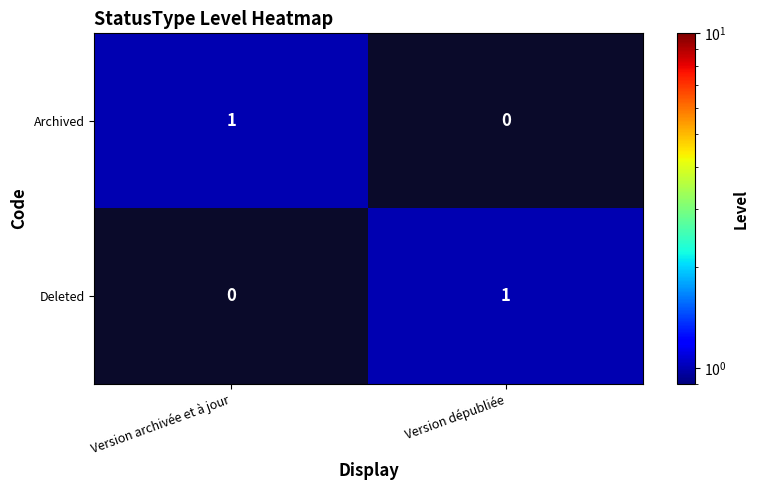

Which category has the highest value in the Archived series?

Version archivée et à jour